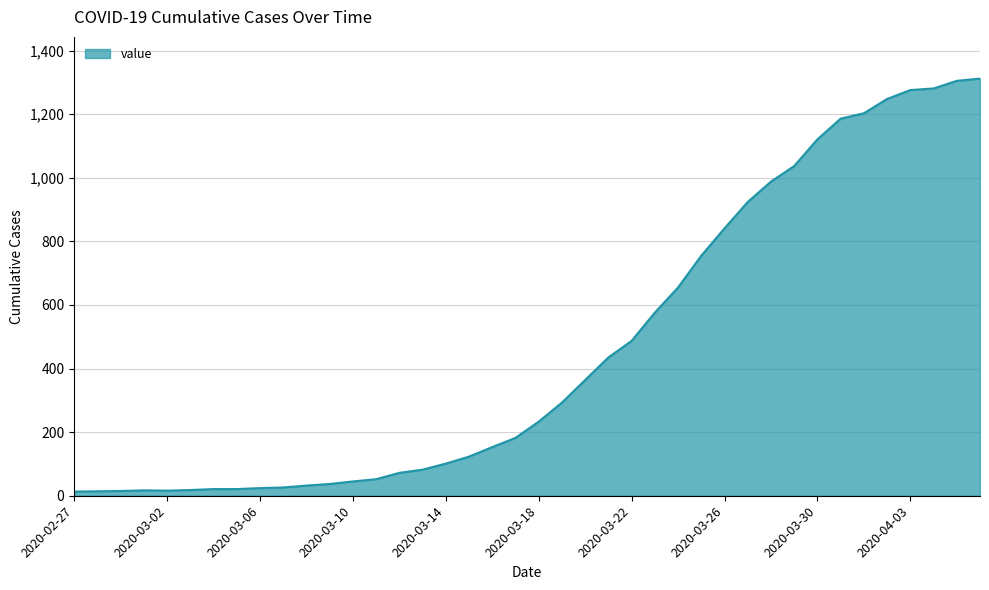

What is the maximum value shown in the chart?

1312